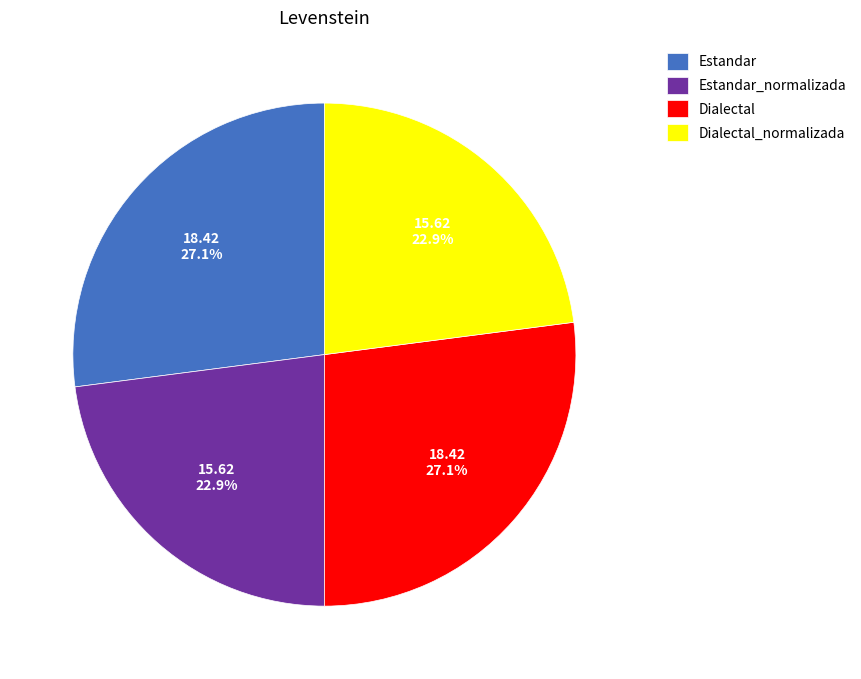

Is Dialectal the majority of the pie?

No